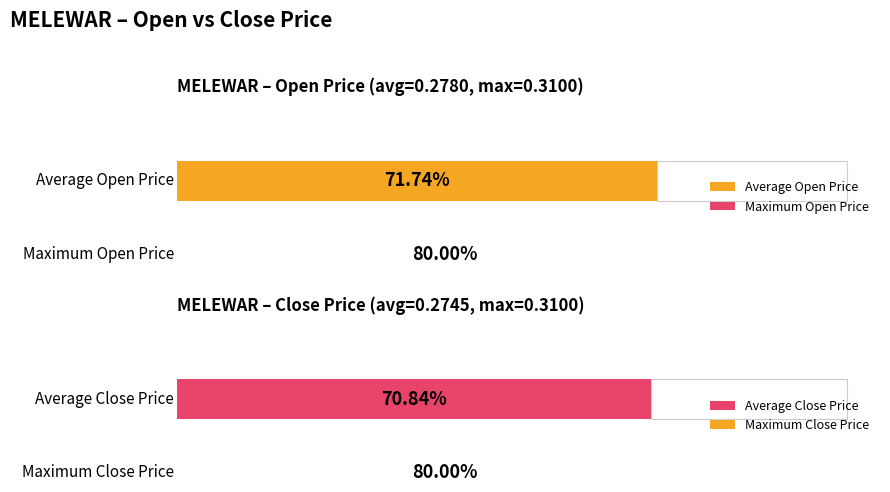

How many bars are there in each group?

2